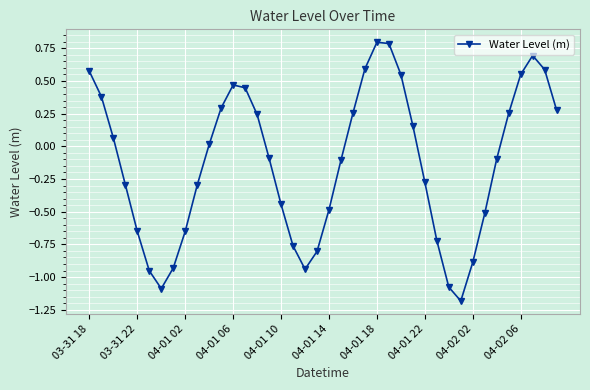

How many points are lower than both their immediate neighbors (excluding endpoints)?

3